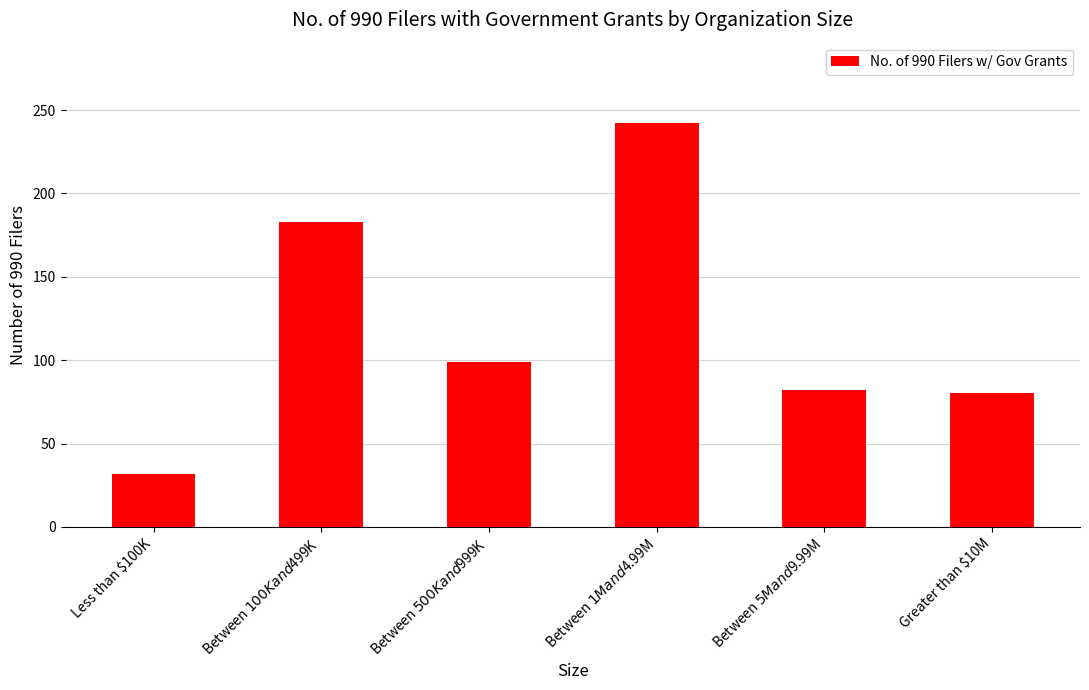

True or false: the data shows 32 at Less than $100K.

True